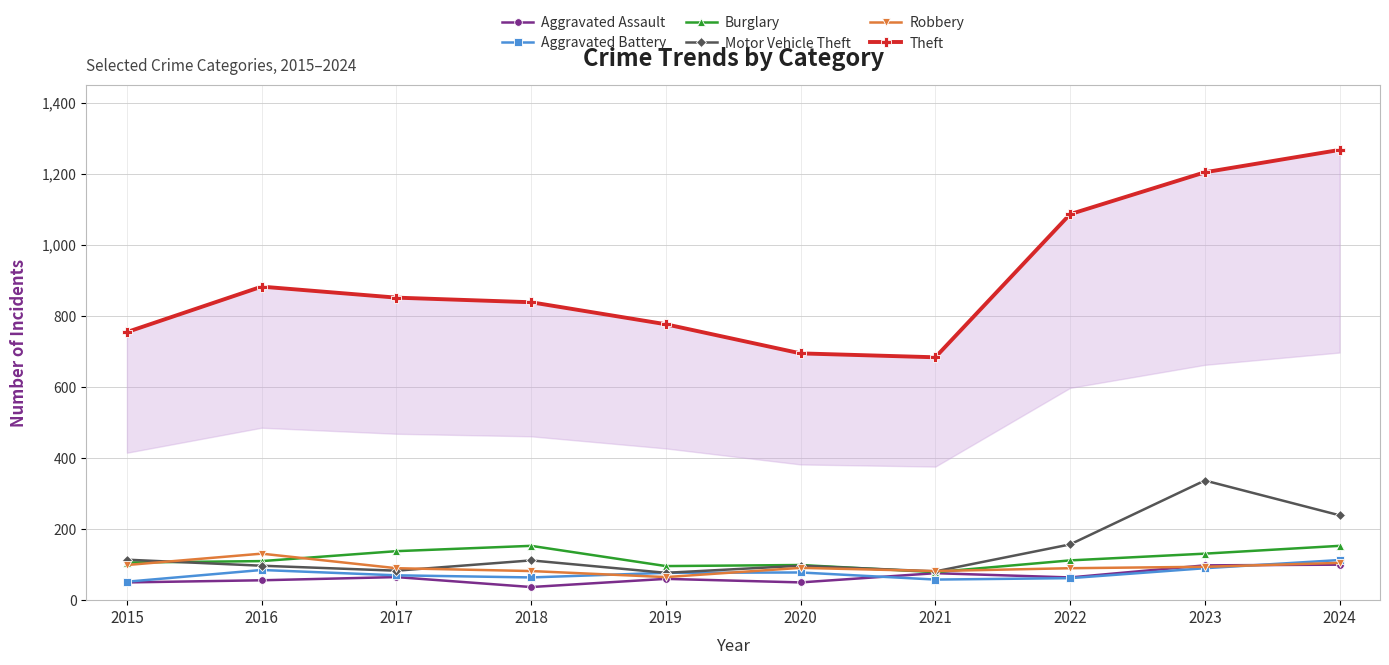

Reading left to right, extract all data points from this chart.

Aggravated Assault: 50	56	65	37	60	50	76	64	98	100
Aggravated Battery: 52	85	70	64	77	78	58	62	90	113
Burglary: 106	110	138	153	96	99	79	112	131	153
Motor Vehicle Theft: 114	97	83	112	77	97	81	157	337	239
Robbery: 99	131	90	82	65	91	82	90	94	105
Theft: 755	883	852	839	777	695	684	1087	1205	1268